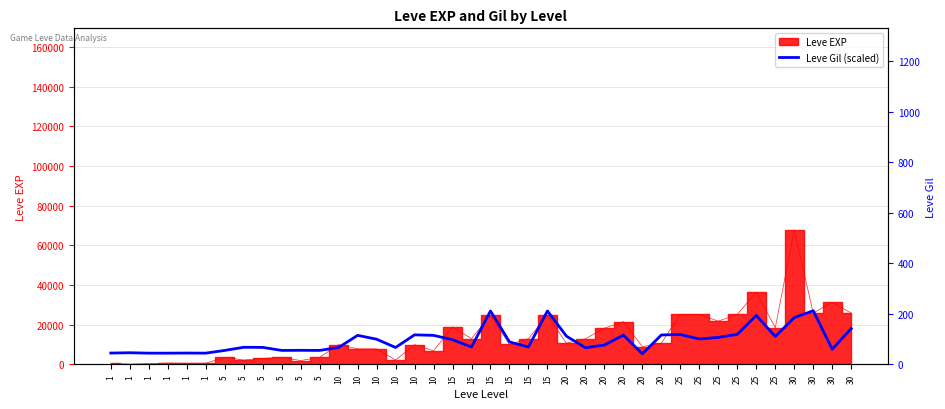

Where is the first local maximum?

1